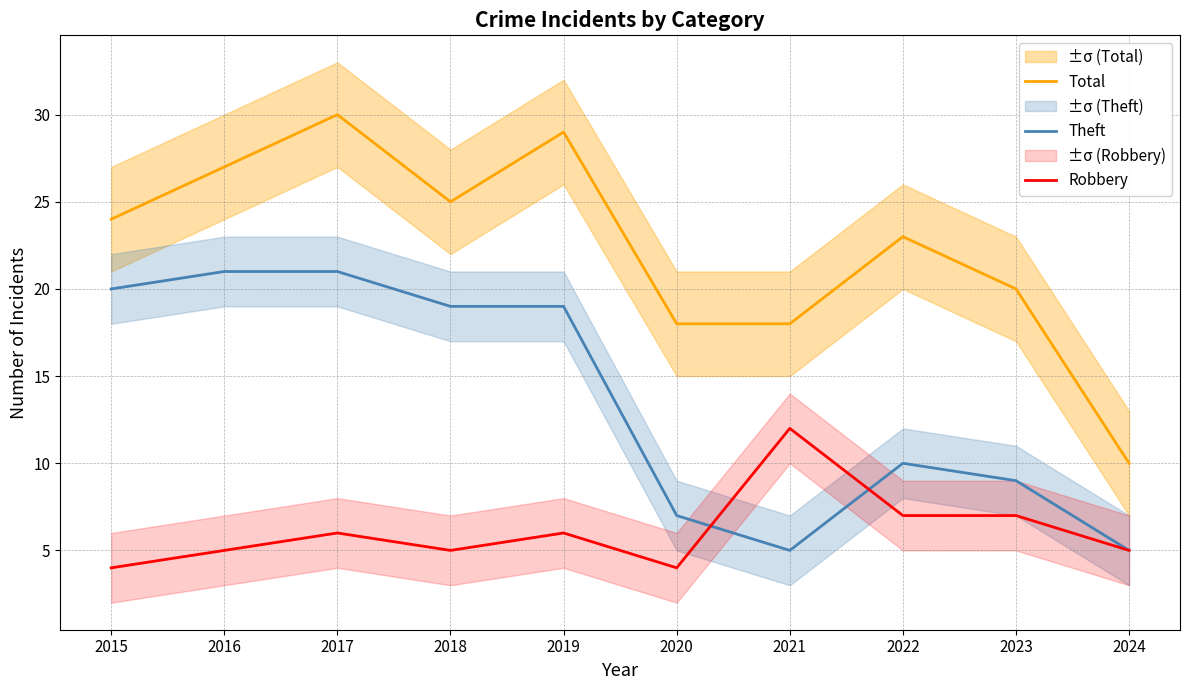

Is it true that Theft equals 7 at 2020?

True